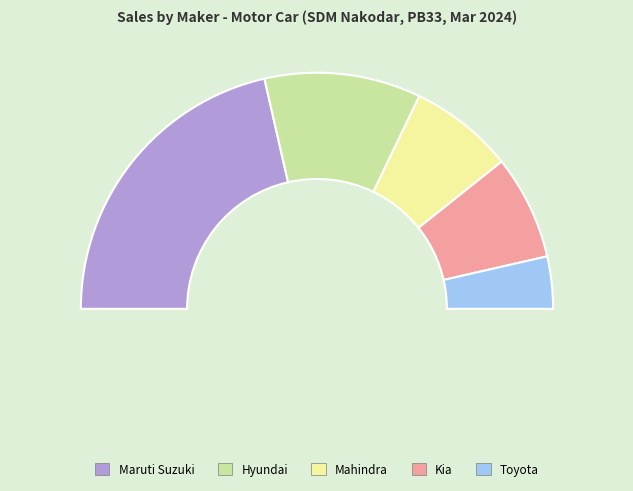

Do MARUTI SUZUKI INDIA LTD and MAHINDRA & MAHINDRA LIMITED together represent more than half of the pie?

Yes